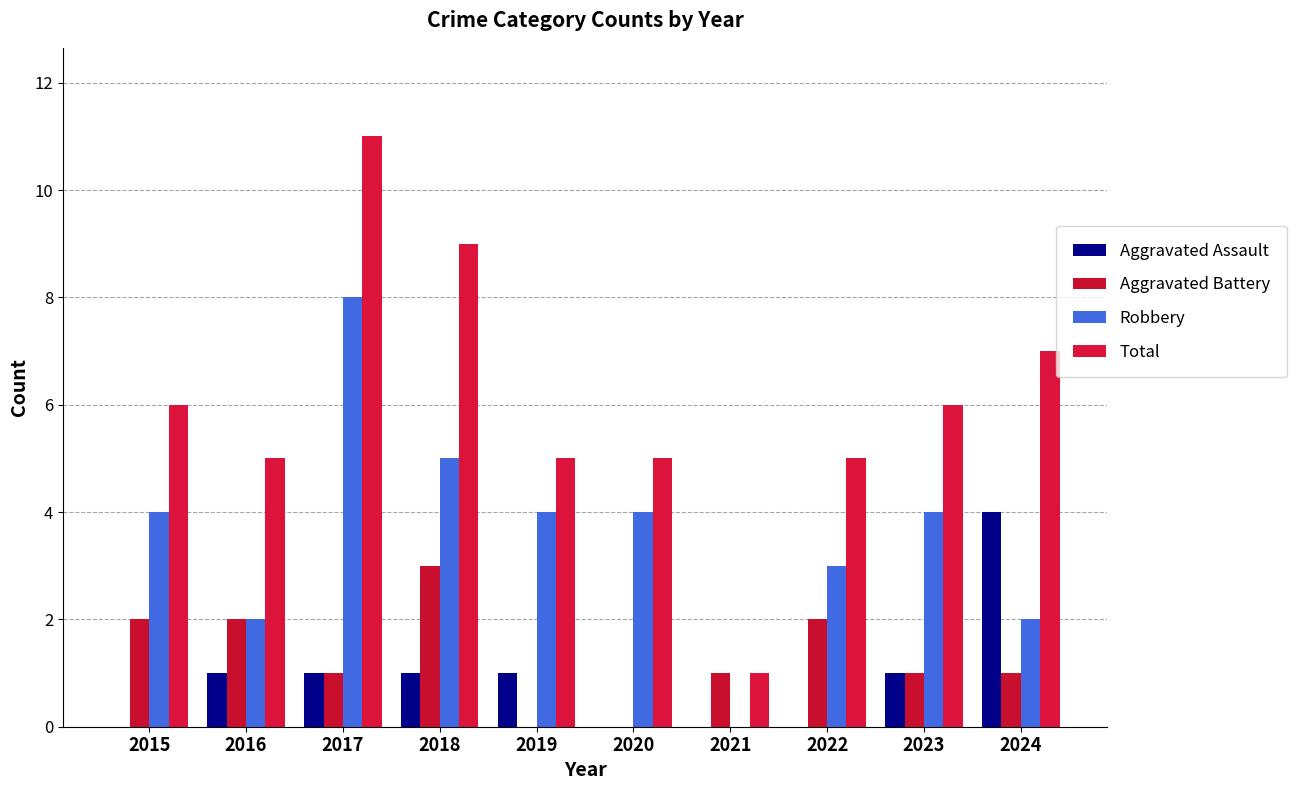

Reading left to right, what are all the values shown in this chart?

Aggravated Assault: 0	1	1	1	1	0	0	0	1	4
Aggravated Battery: 2	2	1	3	0	0	1	2	1	1
Robbery: 4	2	8	5	4	4	0	3	4	2
Total: 6	5	11	9	5	5	1	5	6	7